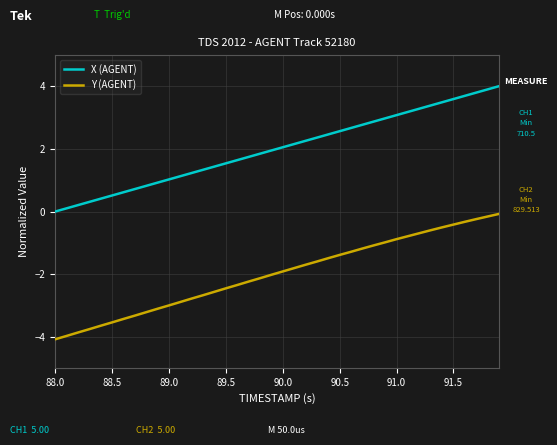

True or false: X (AGENT) and Y (AGENT) intersect in this chart.

False